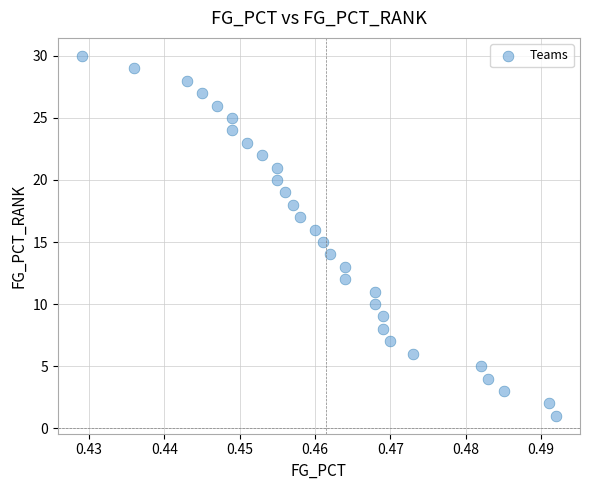

What is the range of Y values (max minus min)?

29